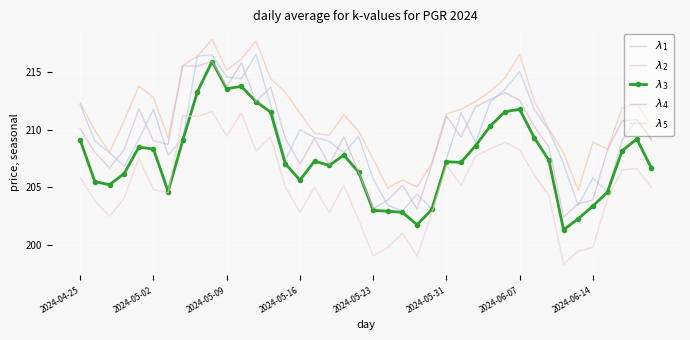

Where is the first local maximum for $\lambda_1$?

2024-05-02